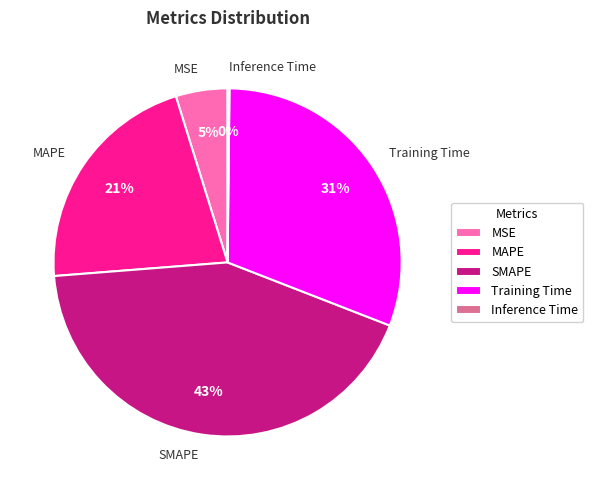

What is the largest slice in the pie chart?

SMAPE